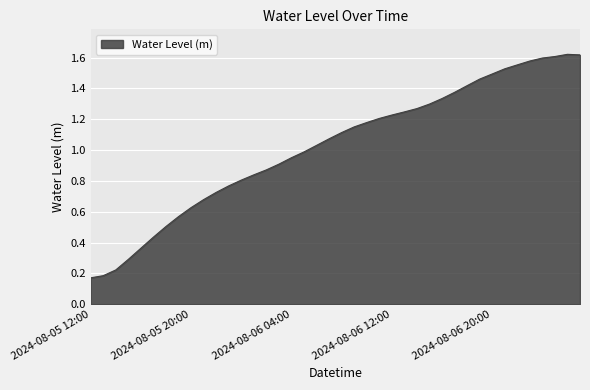

True or false: there are more than 1 points higher than both neighbors.

False